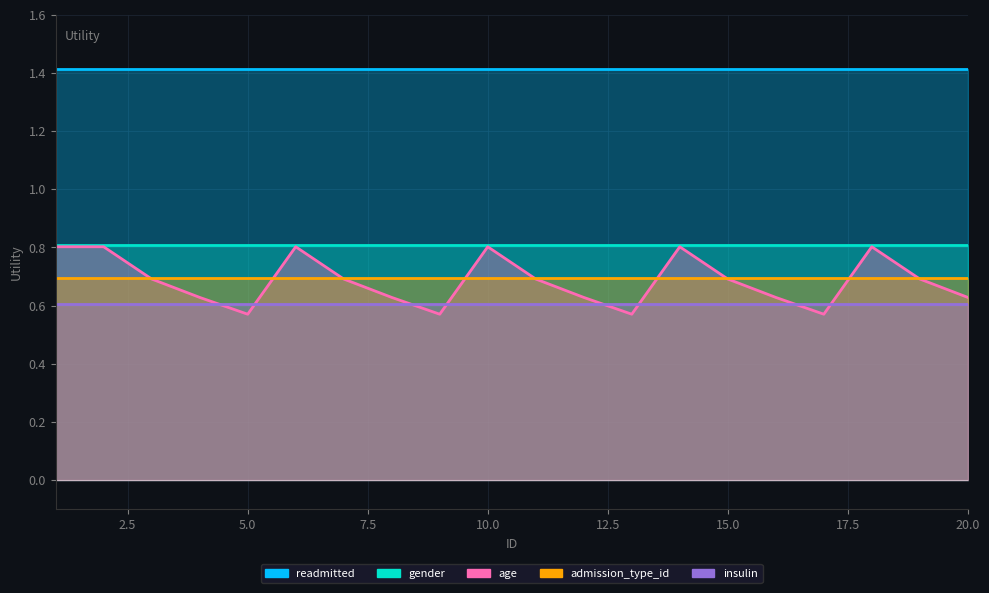

True or false: age and readmitted cross at least once.

False